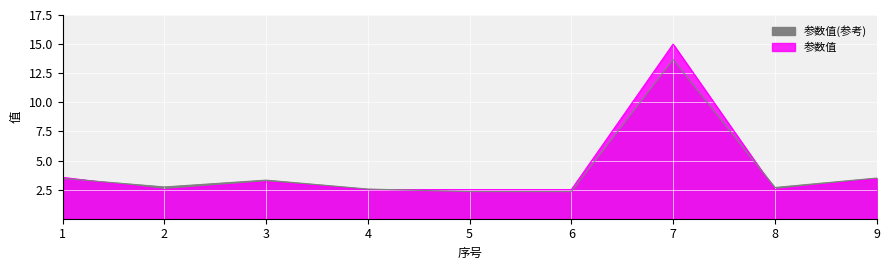

Does the chart display data point markers on the line(s)?

No